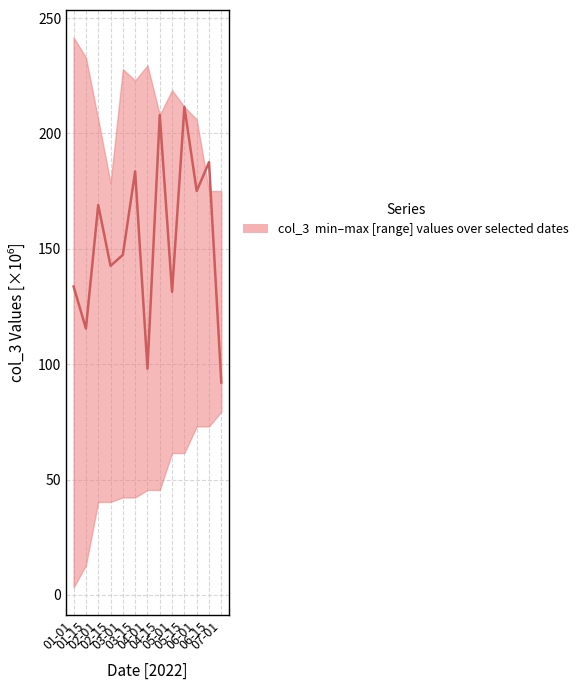

Reading left to right, transcribe all the data shown in this chart.

133.7	115.4	169.0	142.6	147.3	183.6	98.1	208.0	131.3	211.5	175.1	187.5	92.1